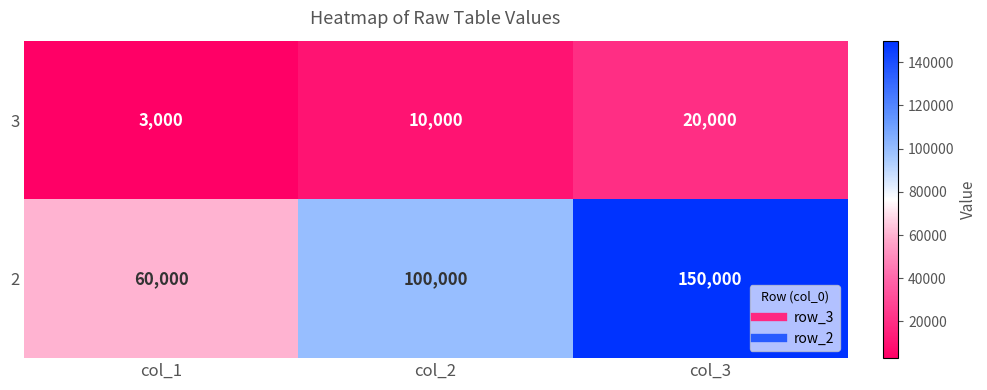

Where is 3 nearest to the value 11500?

col_2